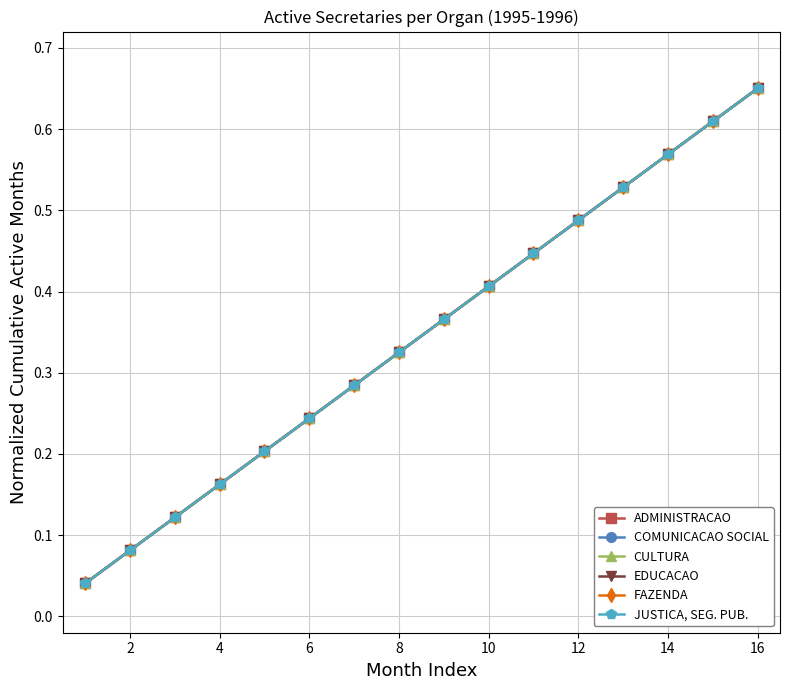

True or false: JUSTICA, SEG. PUB. and EDUCACAO intersect in this chart.

False